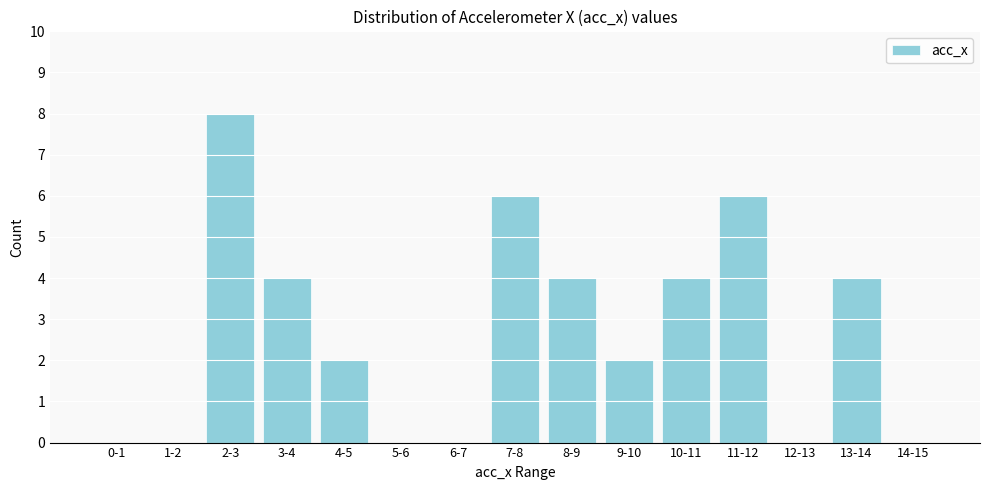

Reading left to right, list all the values displayed in this chart.

0-1=0	1-2=0	2-3=8	3-4=4	4-5=2	5-6=0	6-7=0	7-8=6	8-9=4	9-10=2	10-11=4	11-12=6	12-13=0	13-14=4	14-15=0